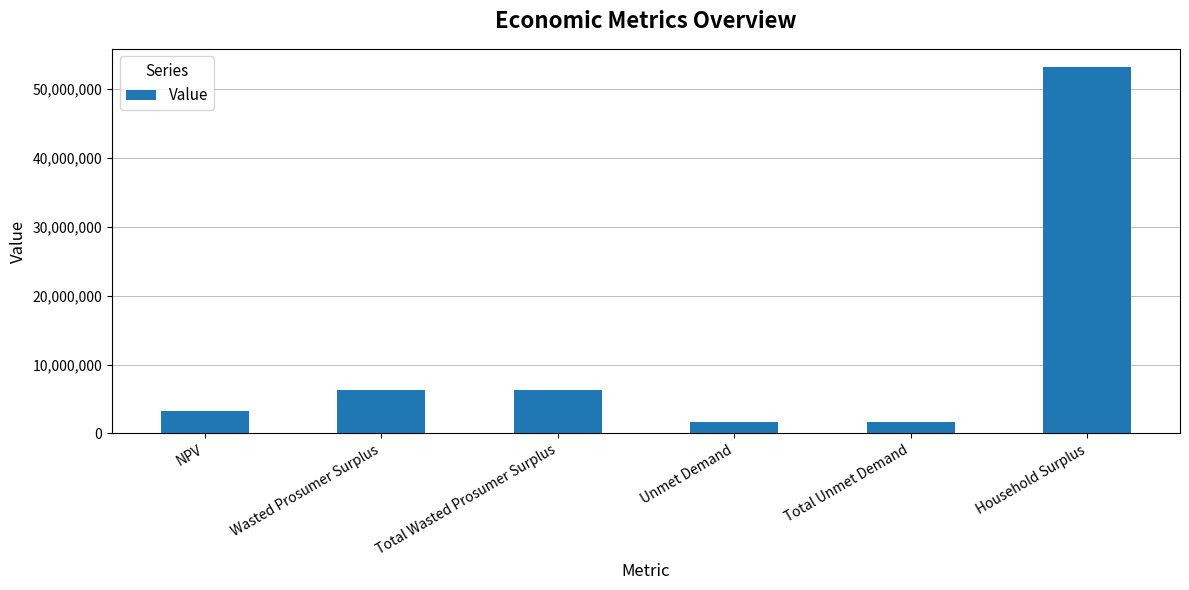

Read the value at Total Wasted Prosumer Surplus.

6291361.3